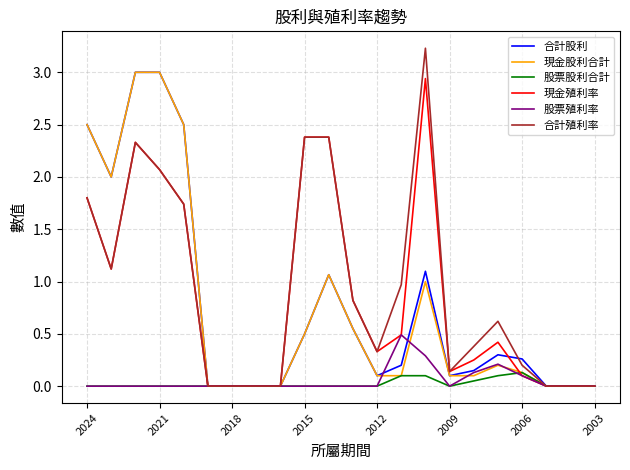

Which series has the largest range (max minus min)?

合計殖利率